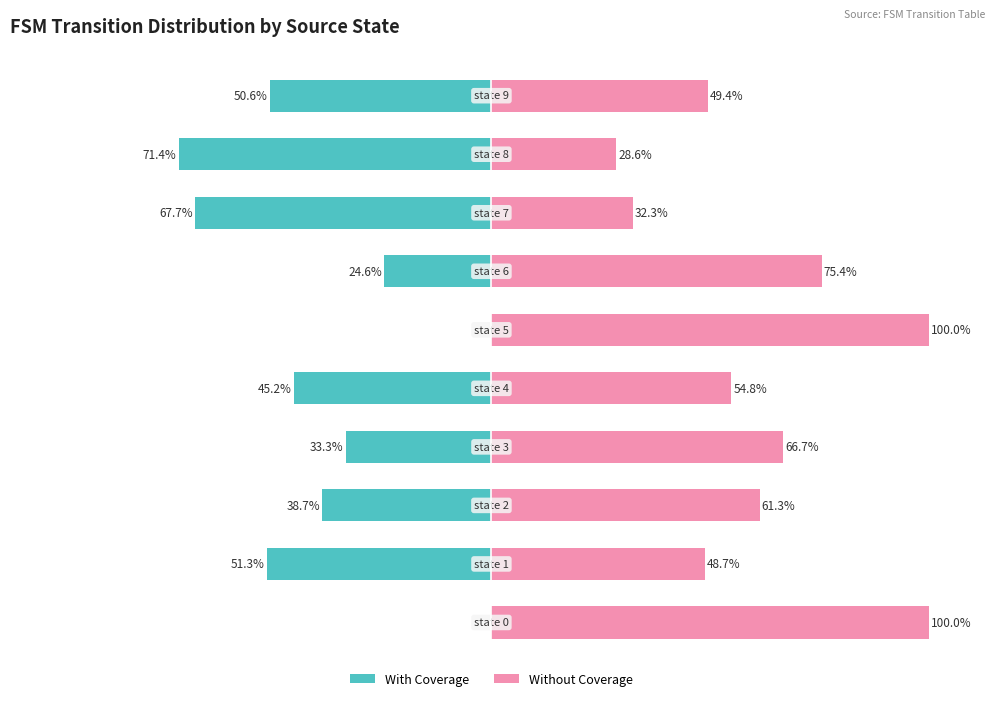

What are all the series names shown in the legend?

With Coverage, Without Coverage